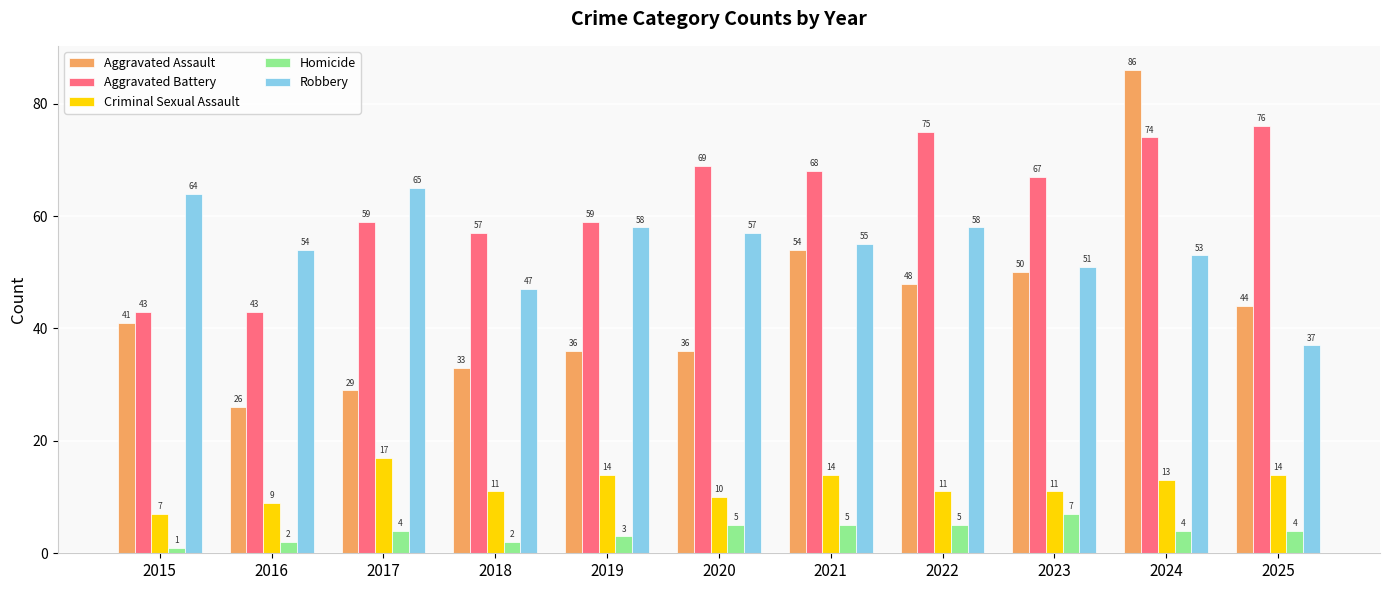

The value of Aggravated Battery at 2016 is 74. True or false?

False